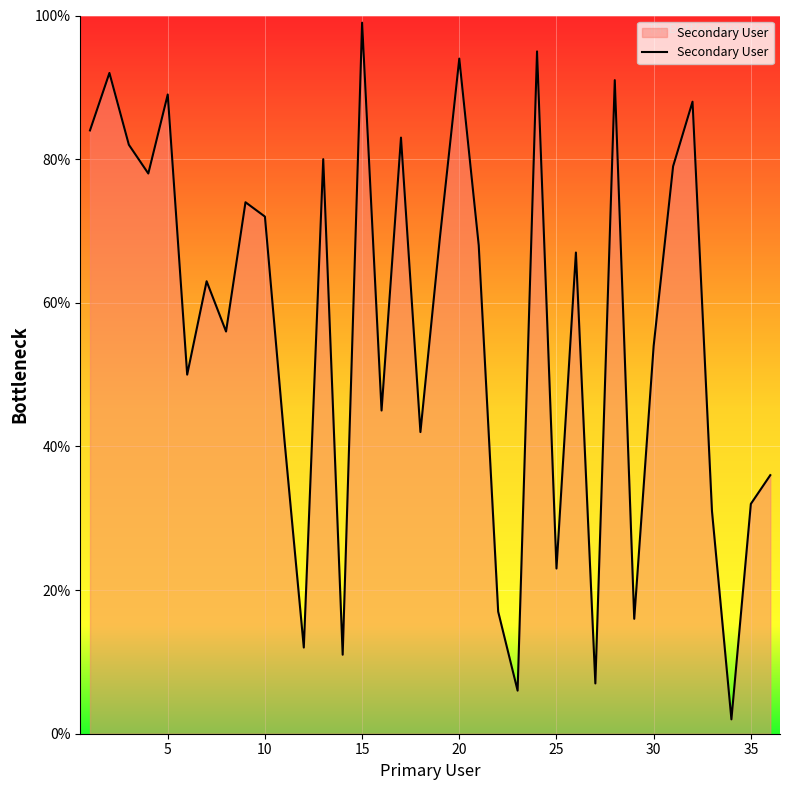

What is the difference between the maximum and minimum values?

97